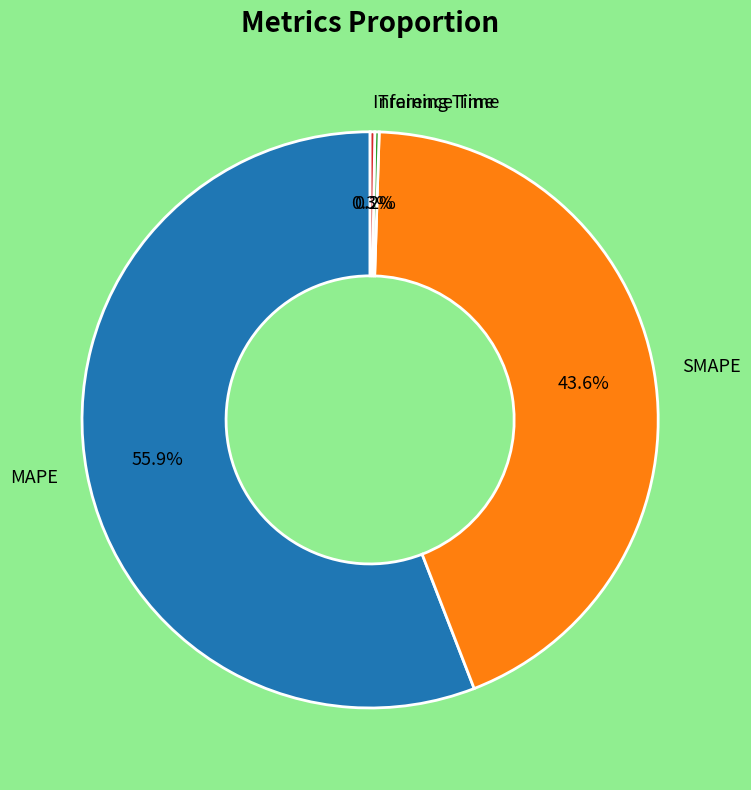

Combined, what portion of the pie is MAPE and SMAPE?

99.5%